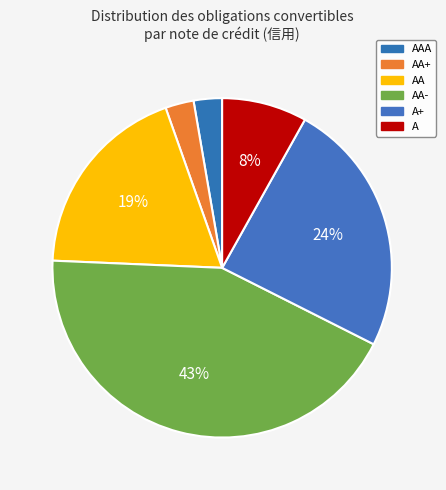

Is there any slice that represents more than half of the pie?

No